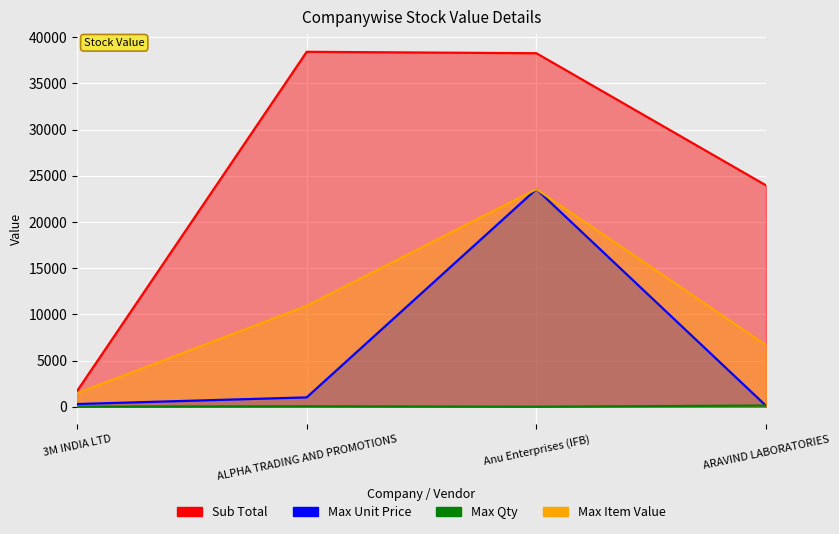

What is the difference between the second highest and second lowest values in the Max Unit Price series?

719.6